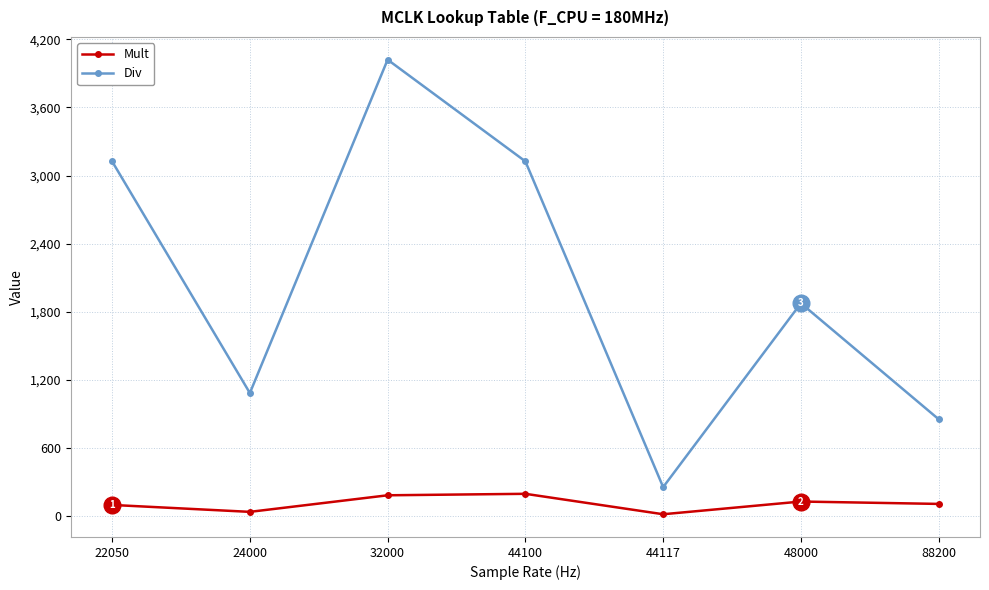

Which series has the largest total across all categories?

Div